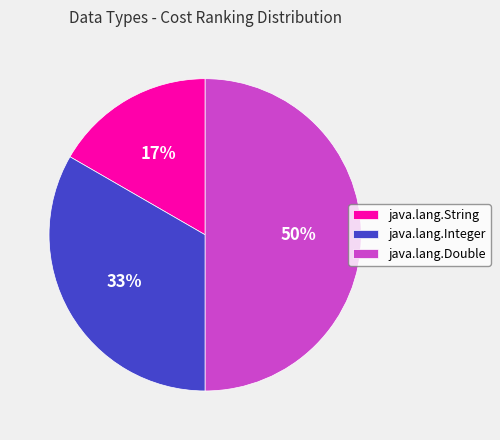

Does java.lang.Integer represent more than half of the total?

No